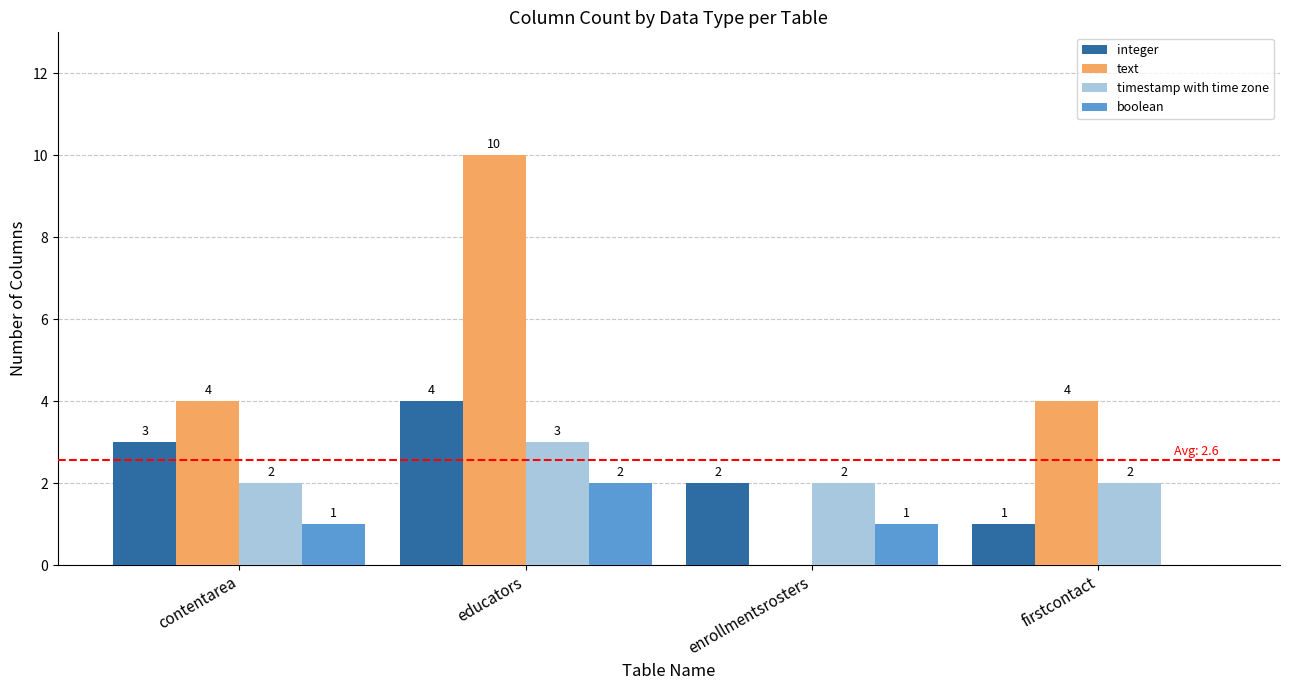

What are all the series names shown in the legend?

integer, text, timestamp with time zone, boolean